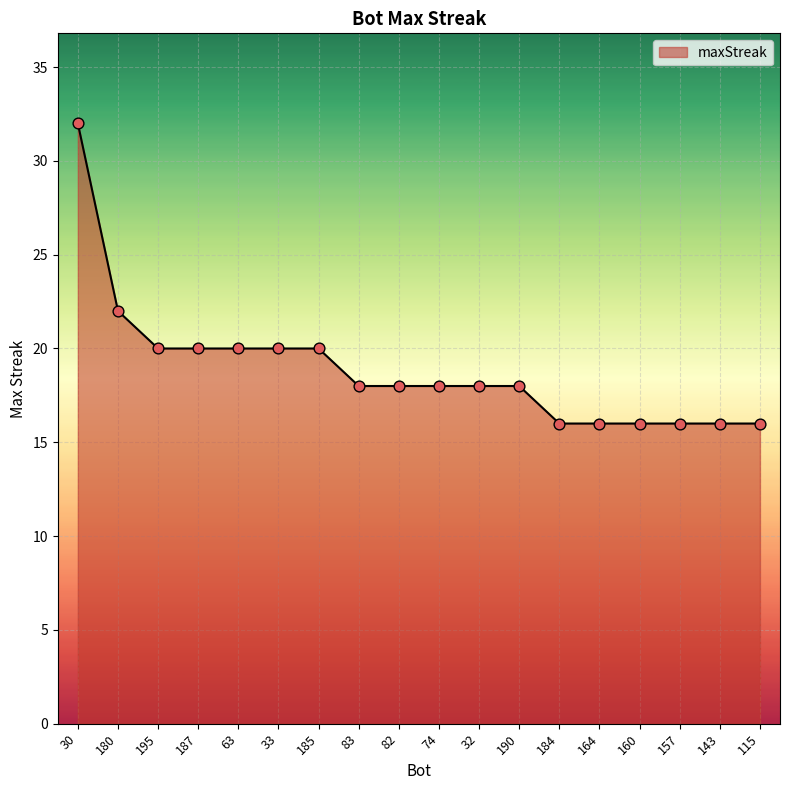

Between 180 and 164, which is larger?

180